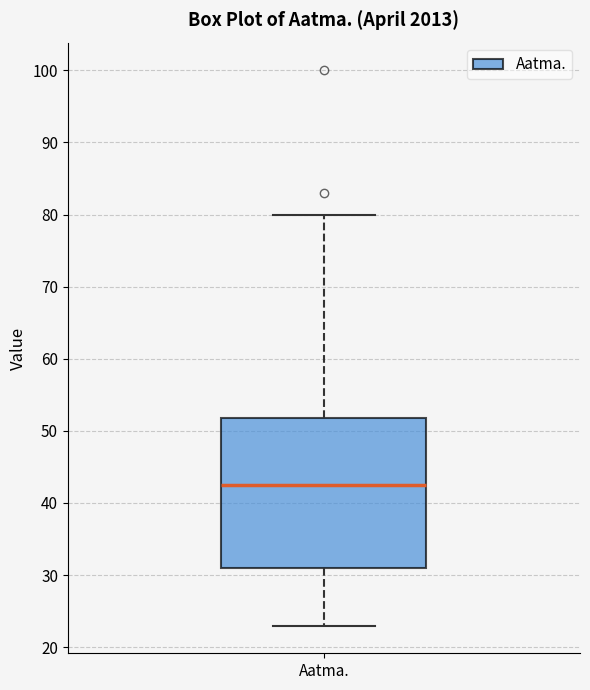

Transcribe this box plot: give where the median line is, the range the box spans, and where the two whiskers end, as read against the y-axis. The values are not printed on the chart, so give them approximately, as read against the axis.

median 43, box 31 to 52, whiskers 23 to 80